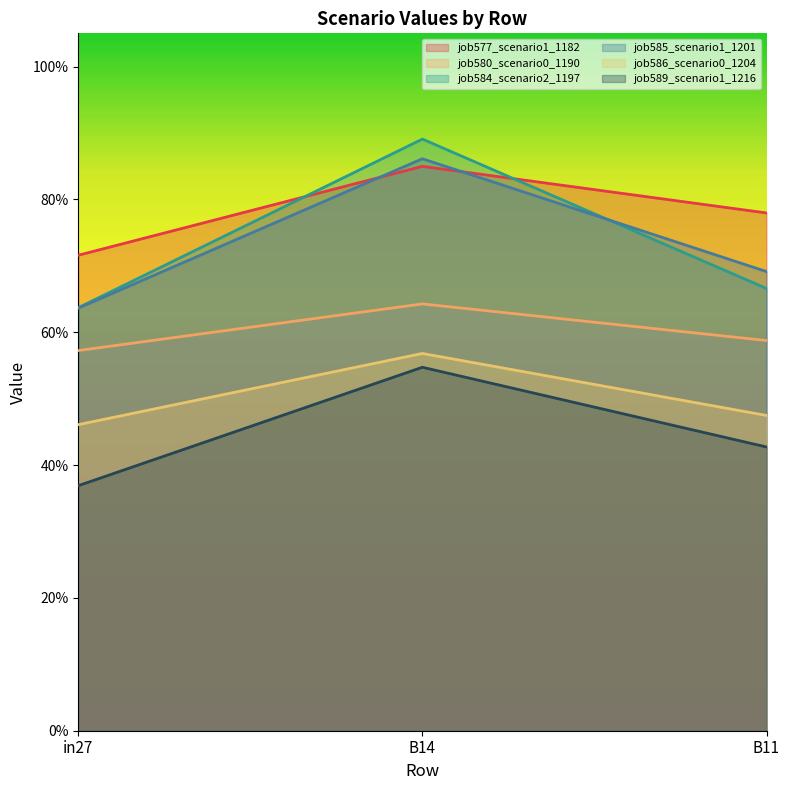

Which series has the largest range (max minus min)?

job584_scenario2_1197